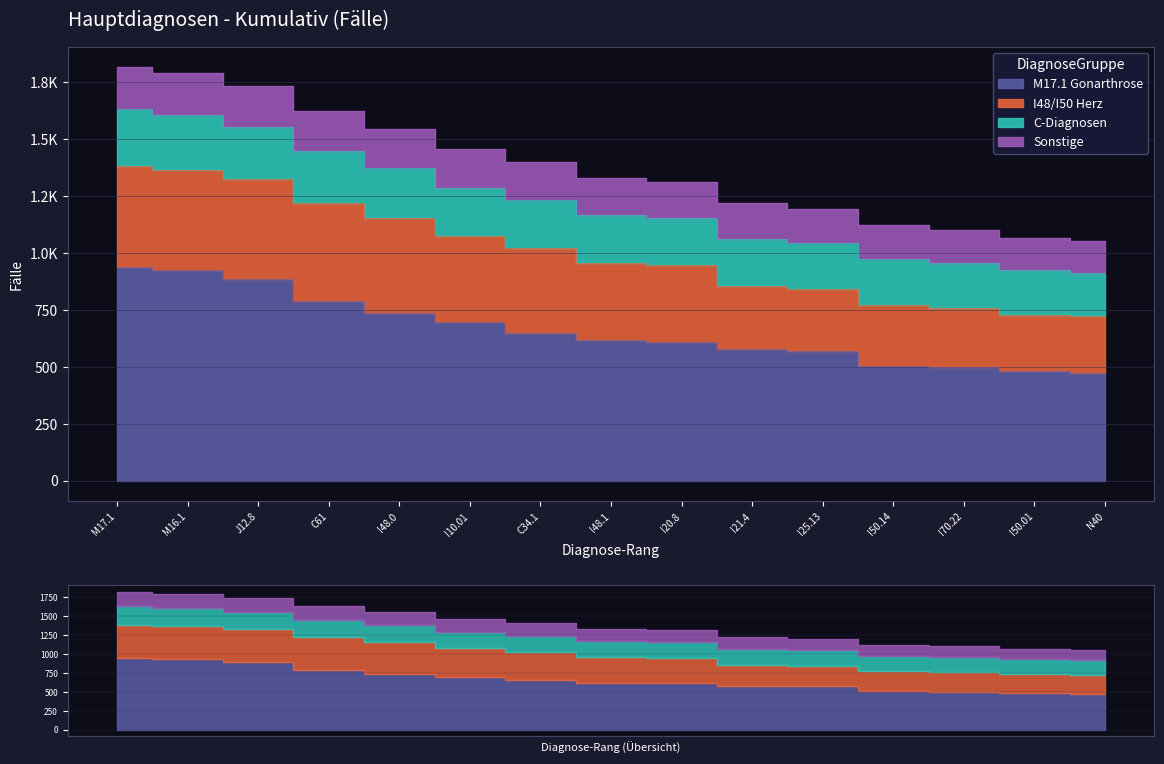

Count the number of categories in the chart.

15